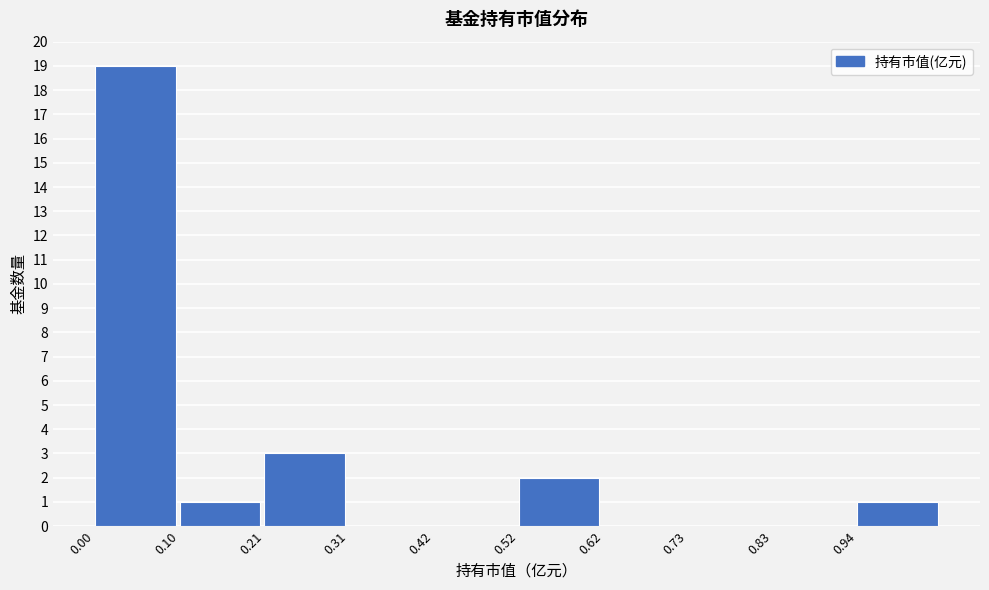

Reading left to right, list every bar in this chart as the range it spans on the x-axis followed by its height. Neither the bar edges nor the heights are printed on the chart, so give them approximately, as read against the axes.

0.00 to 0.10: 19
0.10 to 0.20: 1
0.20 to 0.32: 3
0.32 to 0.42: 0
0.42 to 0.52: 0
0.52 to 0.62: 2
0.62 to 0.72: 0
0.72 to 0.84: 0
0.84 to 0.94: 0
0.94 to 1.04: 1